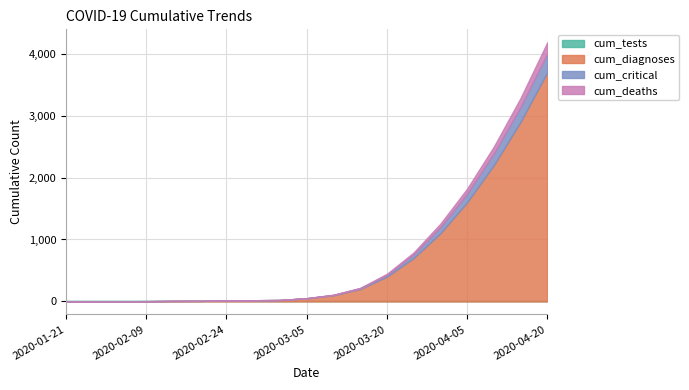

True or false: cum_critical and cum_deaths cross at least once.

False